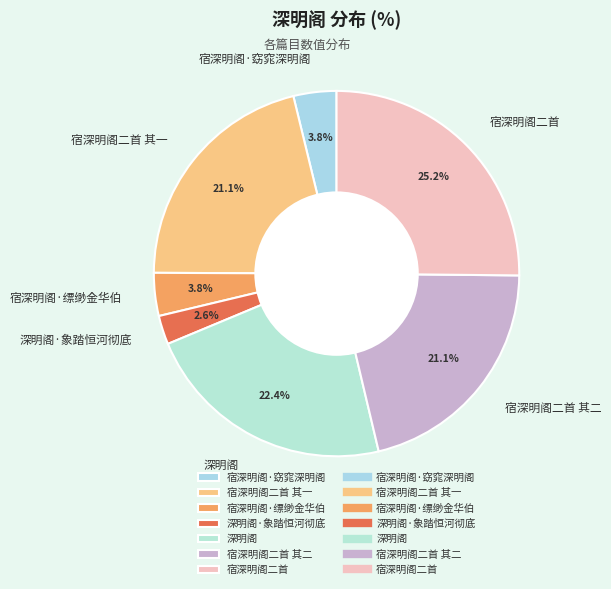

True or false: 深明阁 accounts for 22% of the total.

True